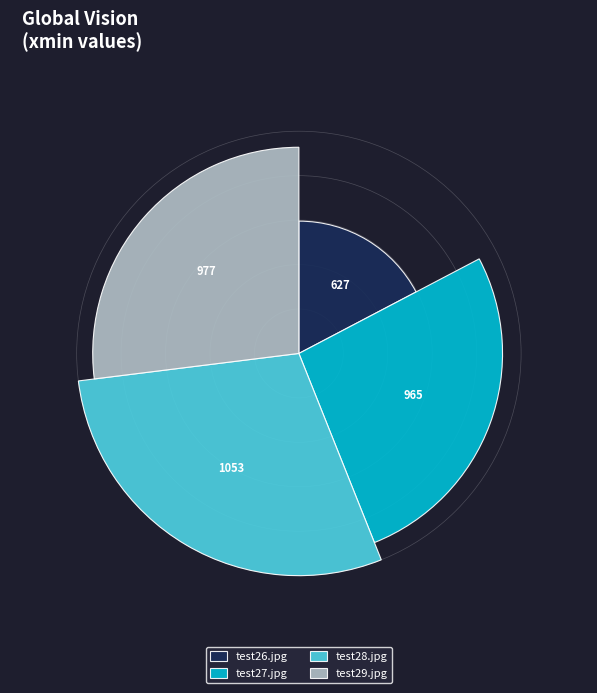

How many segments does this pie chart have?

4